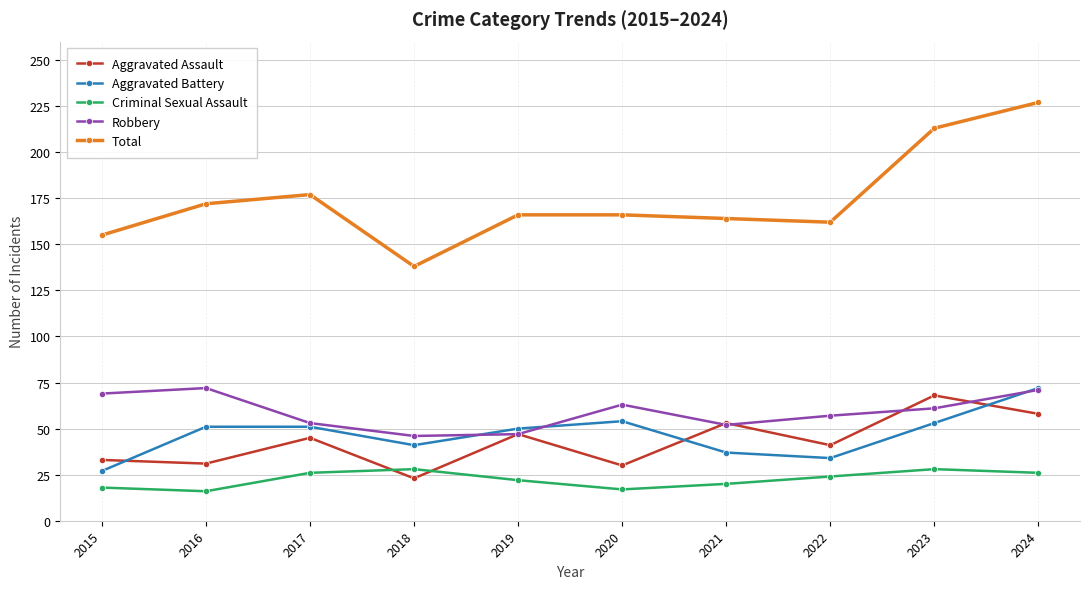

What is the minimum value shown in the chart?

16